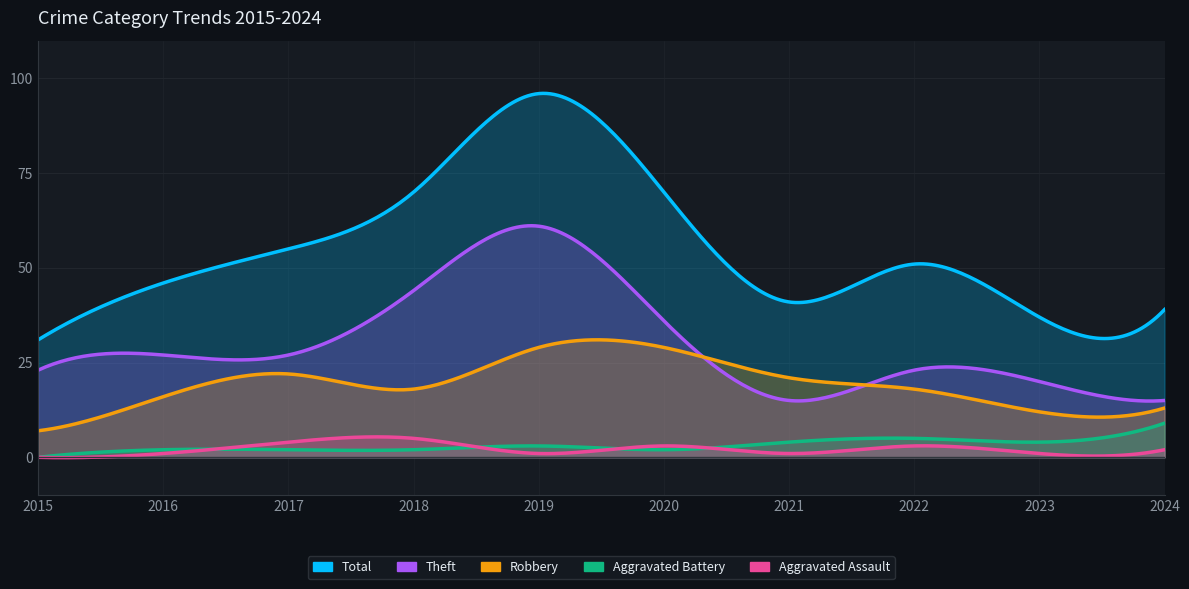

Where is the first local maximum for Robbery?

2017